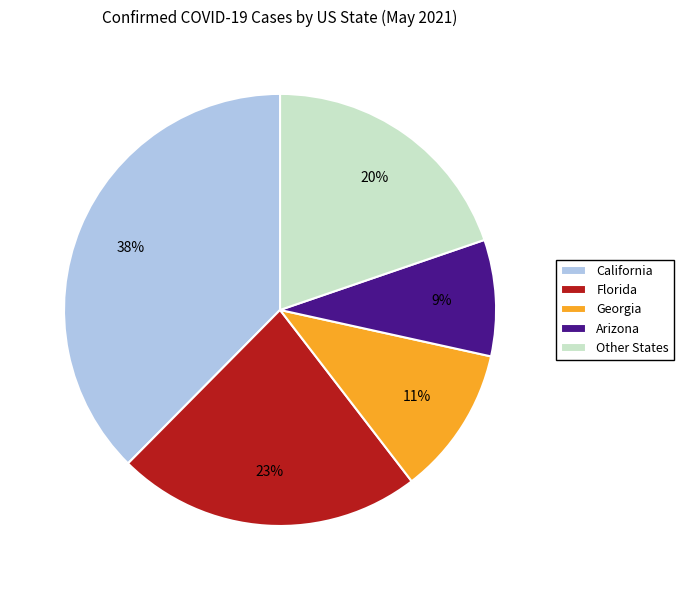

Count the number of slices in the pie.

5